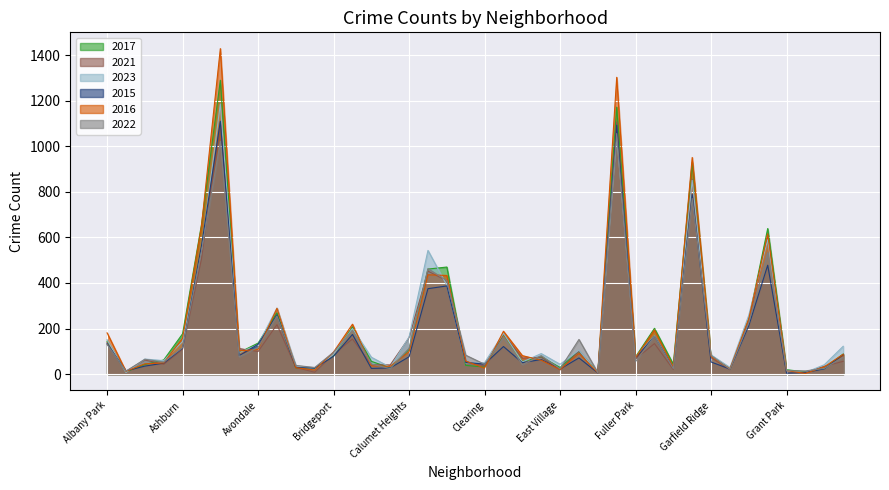

The 2021 series shows 1106 at Austin. True or false?

True